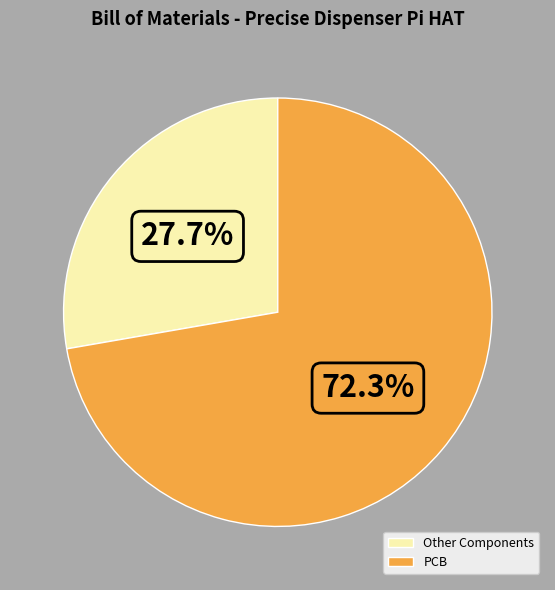

Which category has the smallest portion of the pie?

Other Components